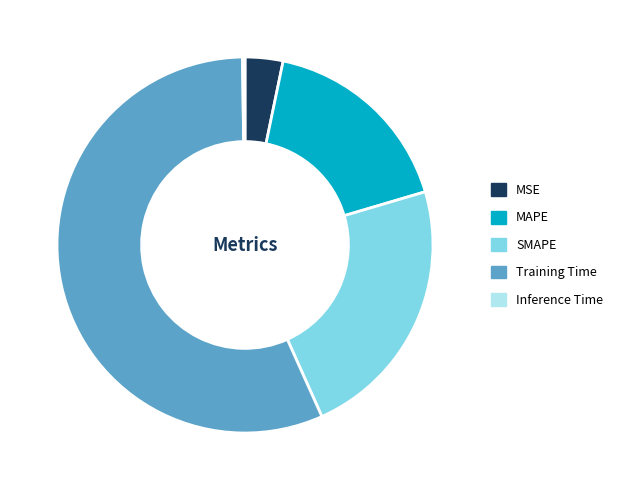

Combined, do MSE and SMAPE account for over 50%?

No